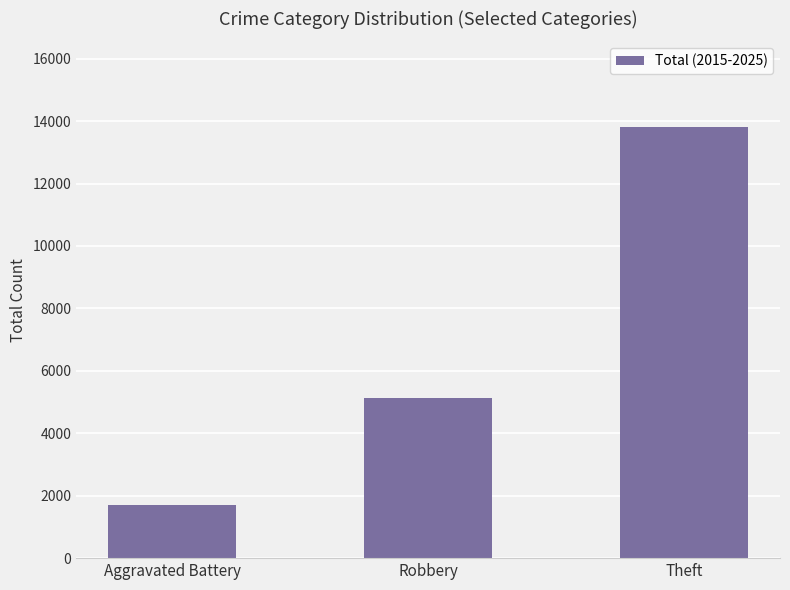

What is the difference between the values at Robbery and Theft?

8681